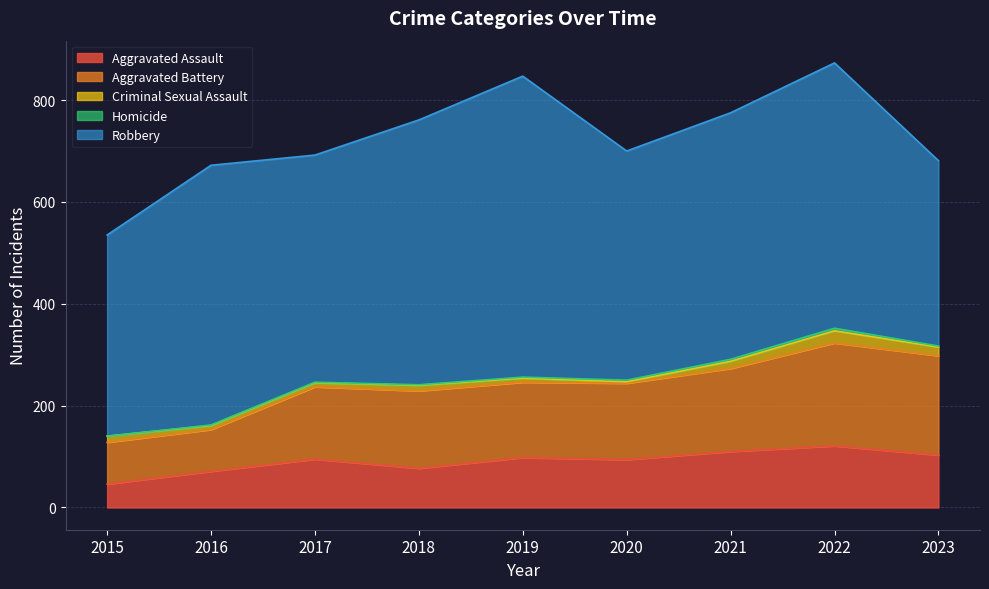

What is the highest value of the Robbery series?

591